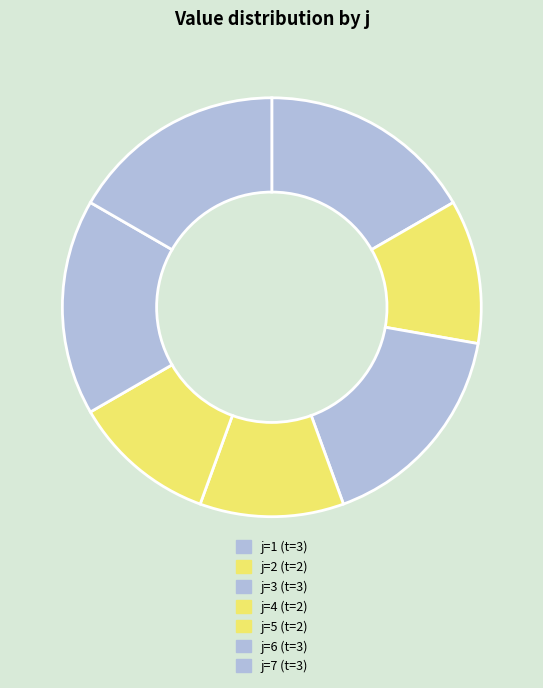

To the nearest percent, what is the average slice percentage?

14%